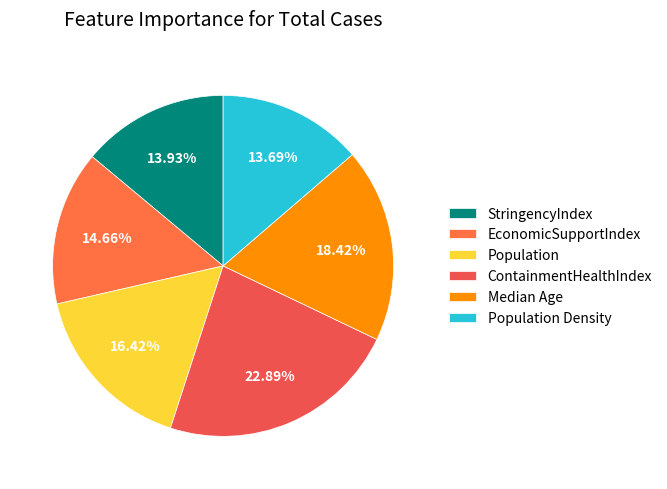

Count the number of slices in the pie.

6